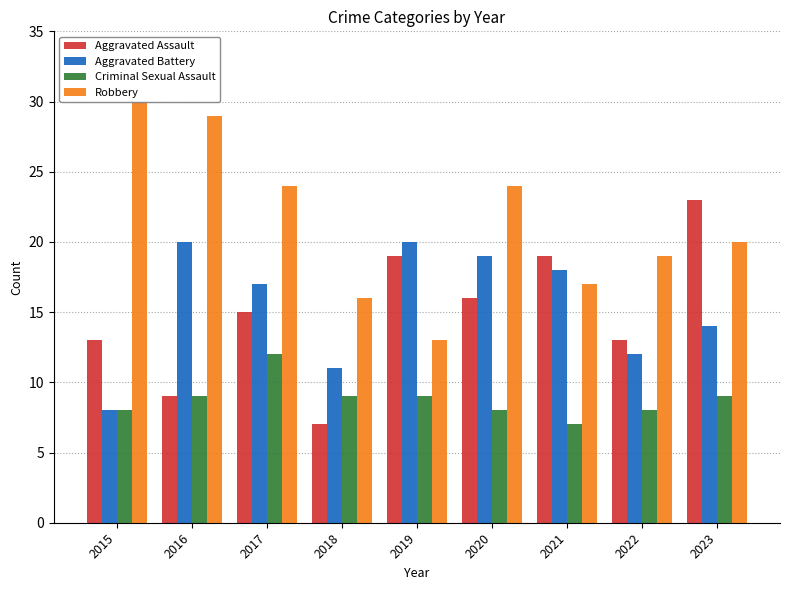

How many series are shown in this chart?

4